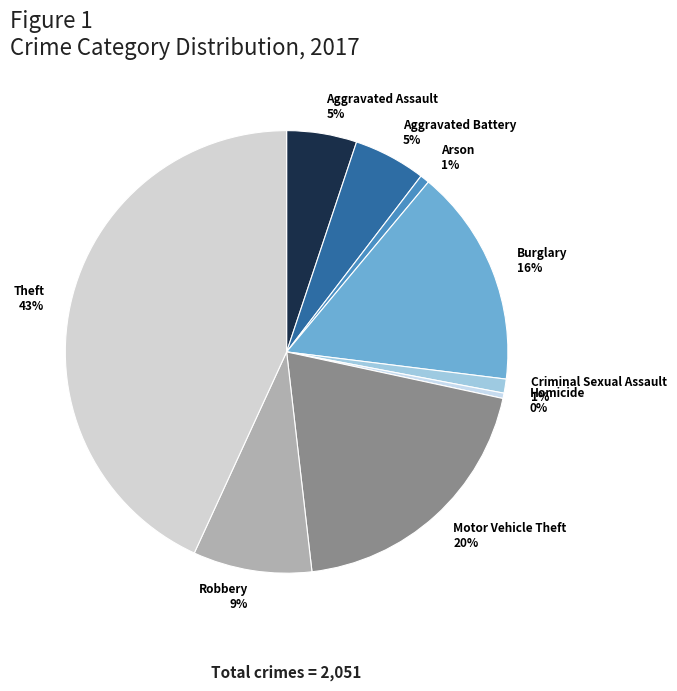

To the nearest percent, what is the average slice percentage?

11%